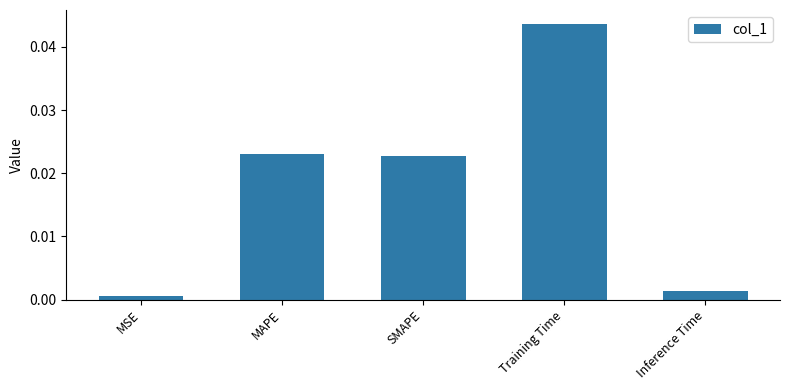

Which label corresponds to the smallest value in the chart?

MSE